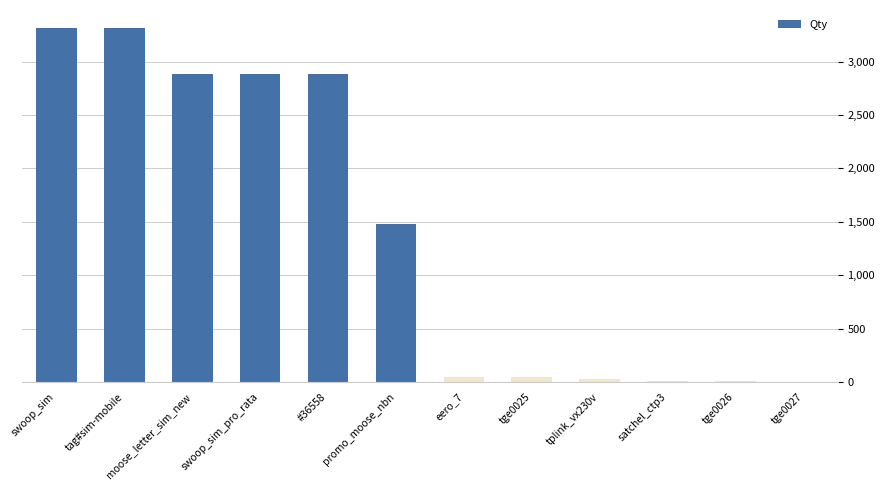

The value at tge0027 is 2. True or false?

True